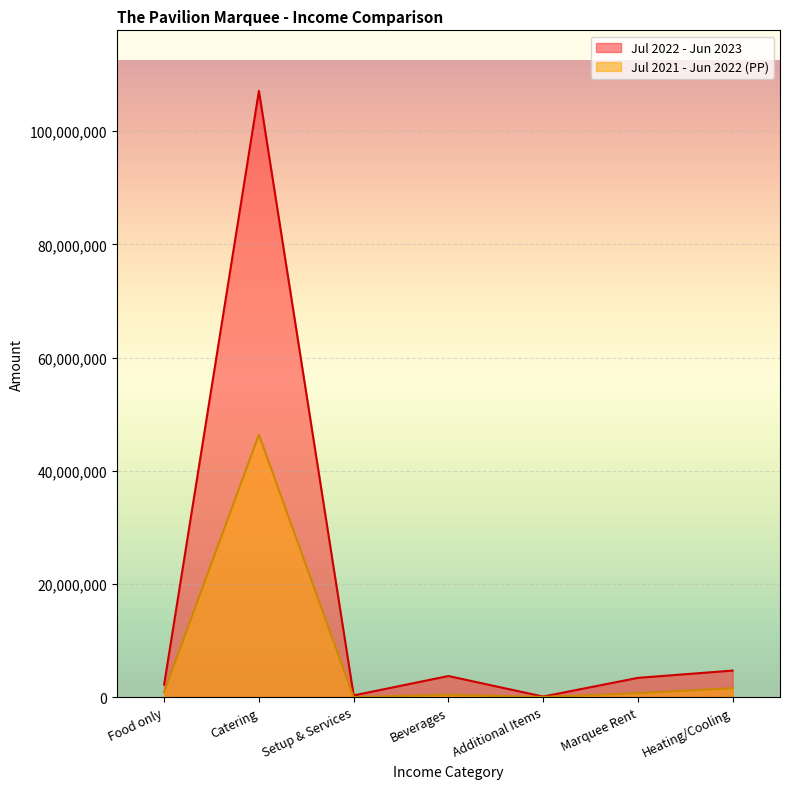

Rank the categories by Jul 2021 - Jun 2022 (PP) value from lowest to highest.

Setup & Services, Additional Items, Beverages, Marquee Rent, Food only, Heating/Cooling, Catering